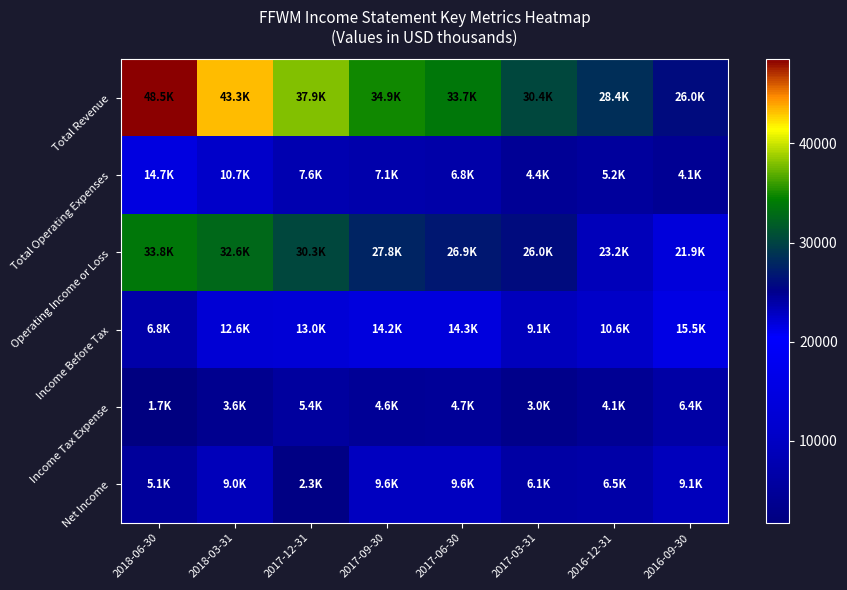

List the series in order of their peak value, lowest first.

Income Tax Expense, Net Income, Total Operating Expenses, Income Before Tax, Operating Income or Loss, Total Revenue